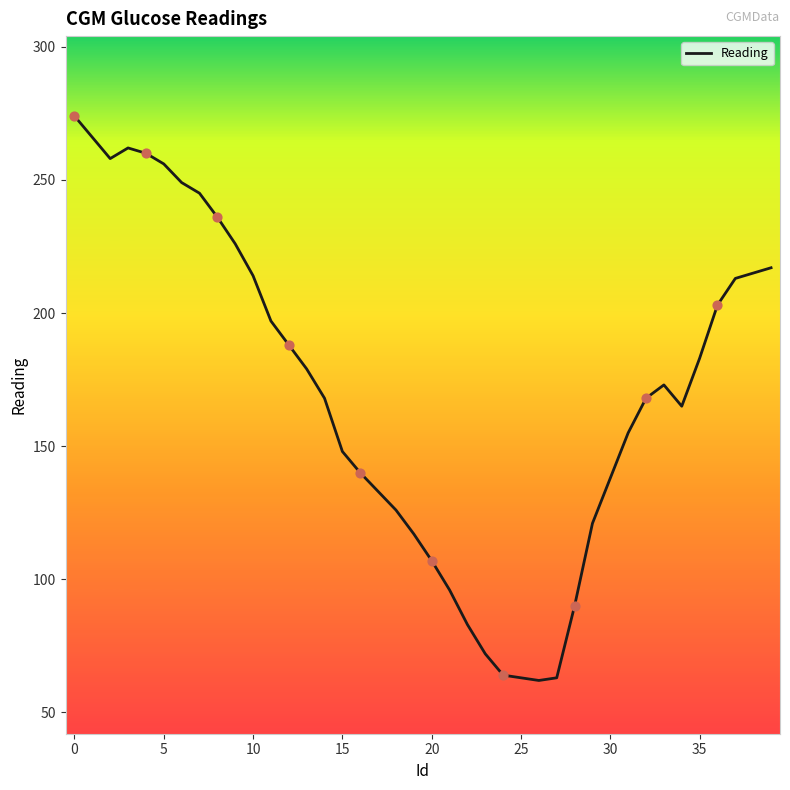

What is the difference between the maximum and minimum values?

212